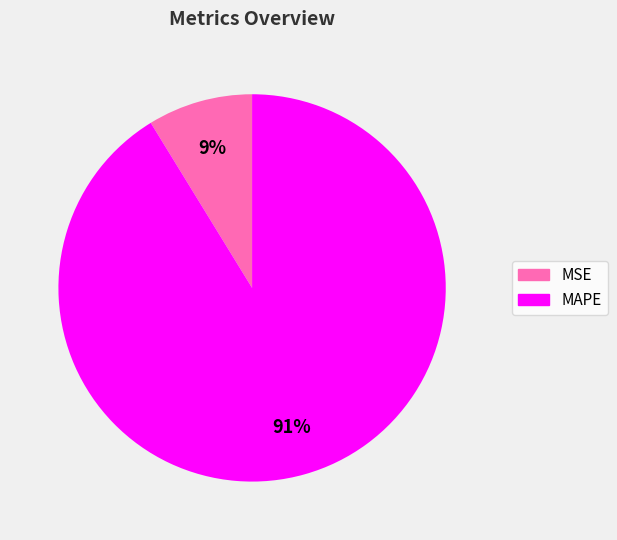

Is it true that MSE is 20% of the pie?

False